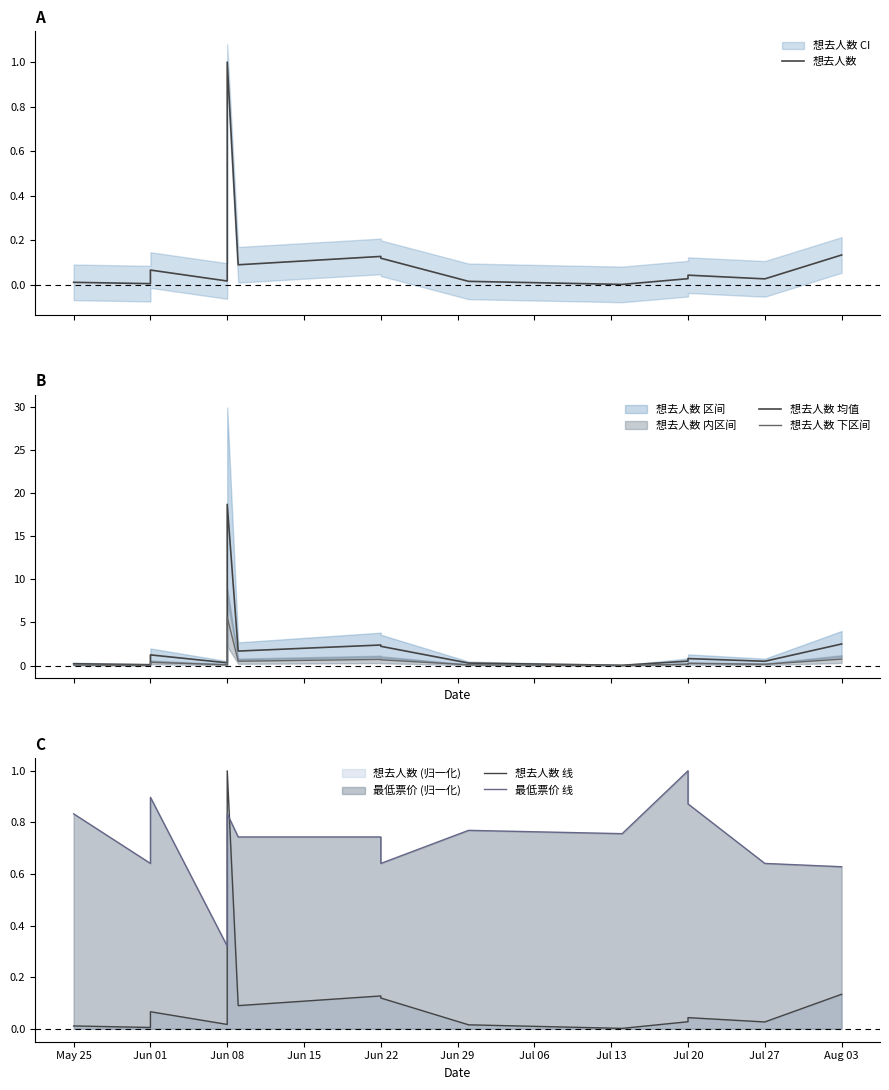

What is the label of the 2nd point from the left?

Jun 01